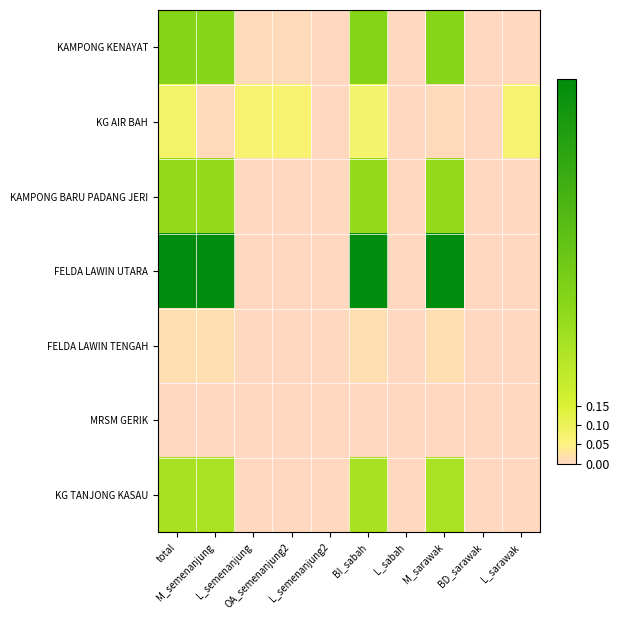

Which series has the largest range (max minus min)?

FELDA LAWIN UTARA